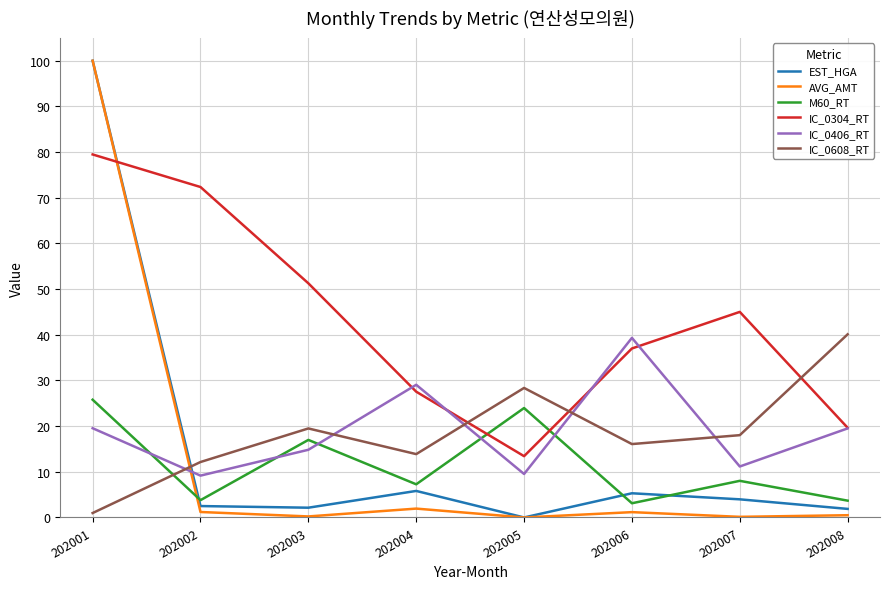

What is the highest value of the EST_HGA series?

100.0